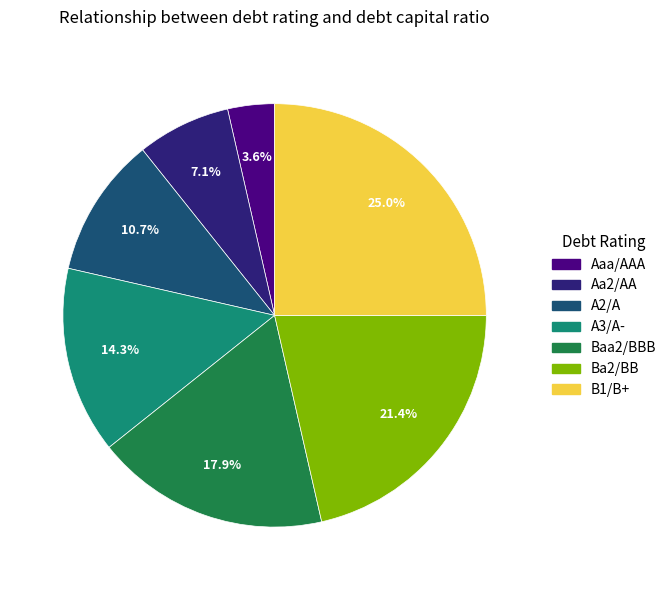

Do A2/A and Aa2/AA together represent more than half of the pie?

No